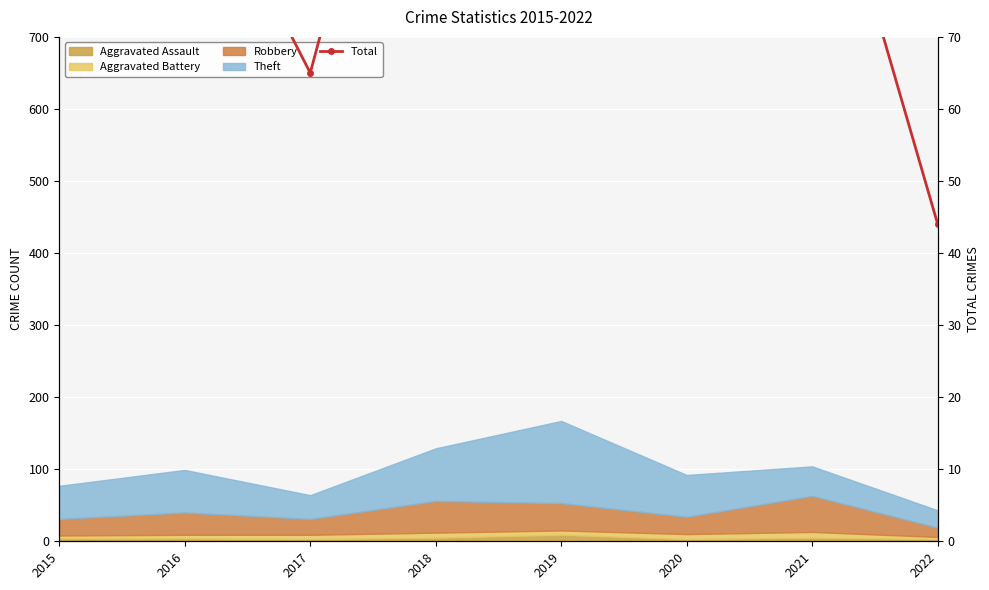

Rank the categories by value from highest to lowest.

2019, 2018, 2021, 2016, 2020, 2015, 2017, 2022